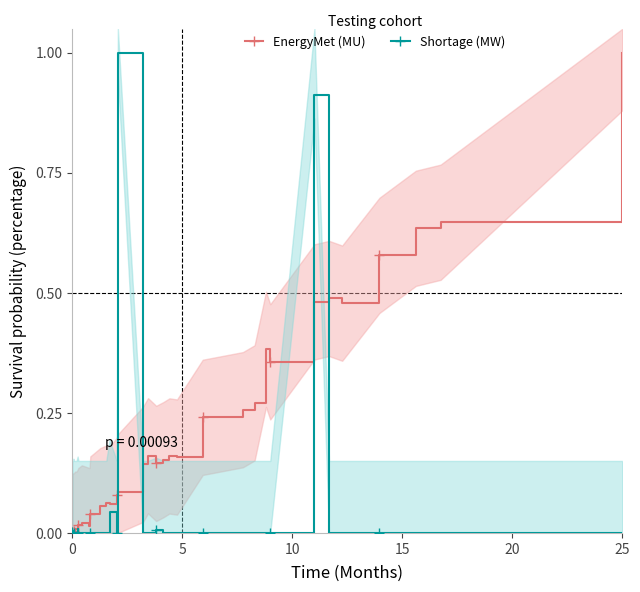

True or false: EnergyMet (MU) has more than 2 points higher than both neighbors.

True